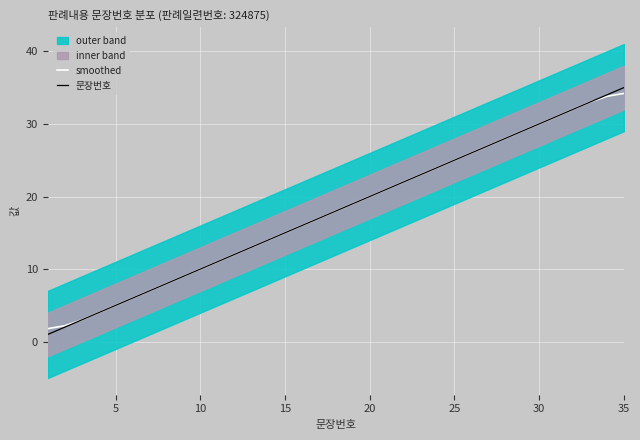

True or false: 문장번호 has a value of 24.1 at 15.

False